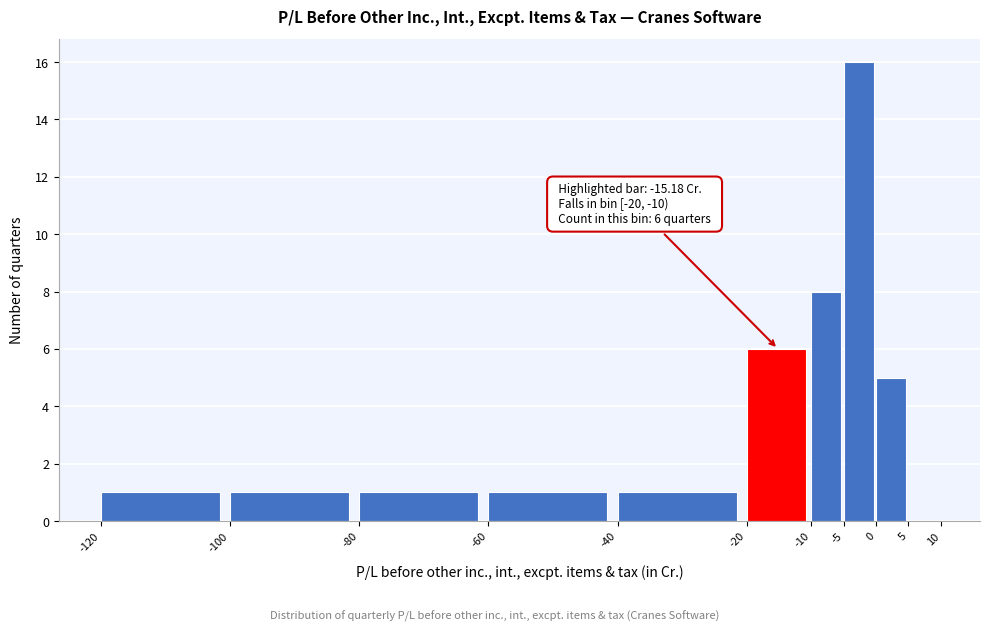

Over which range of the x-axis is the bar tallest?

-5 to 0